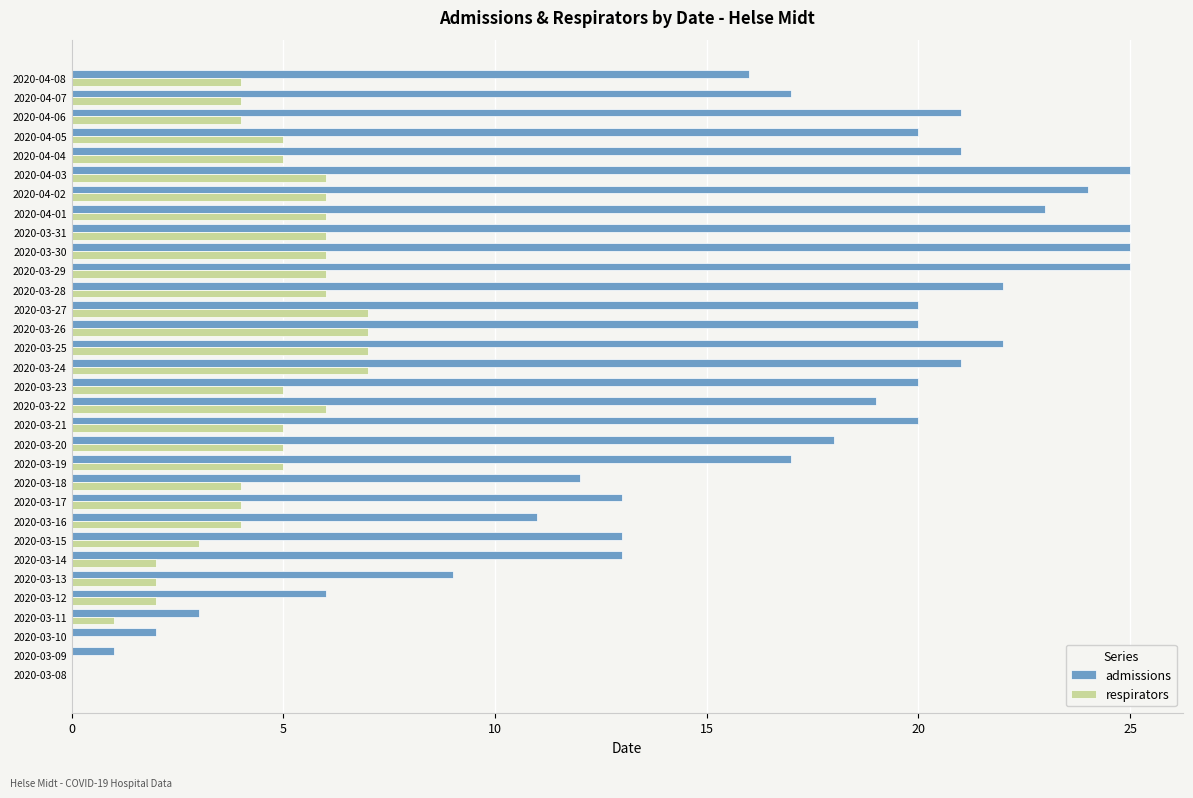

The respirators series shows 7 at 2020-03-26. True or false?

True